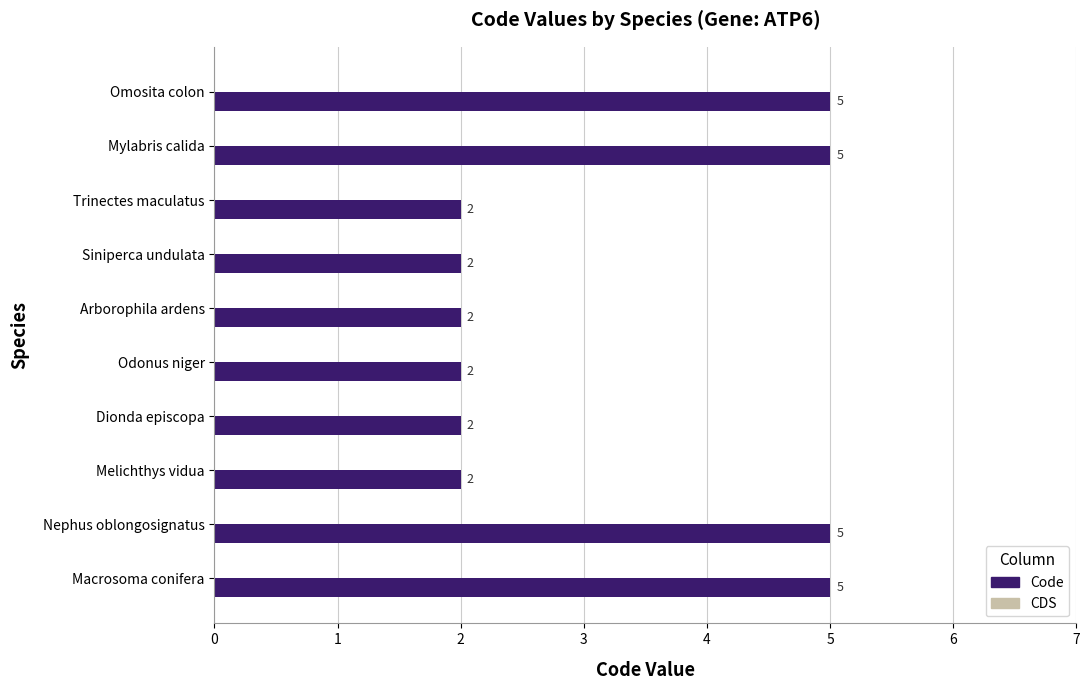

What is the average value?

3